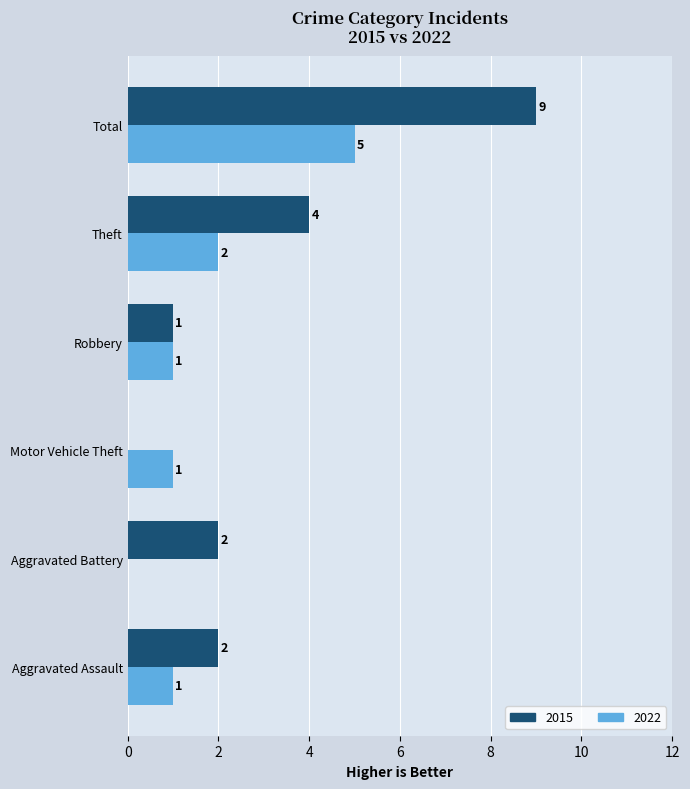

Which series has the largest total across all categories?

2015